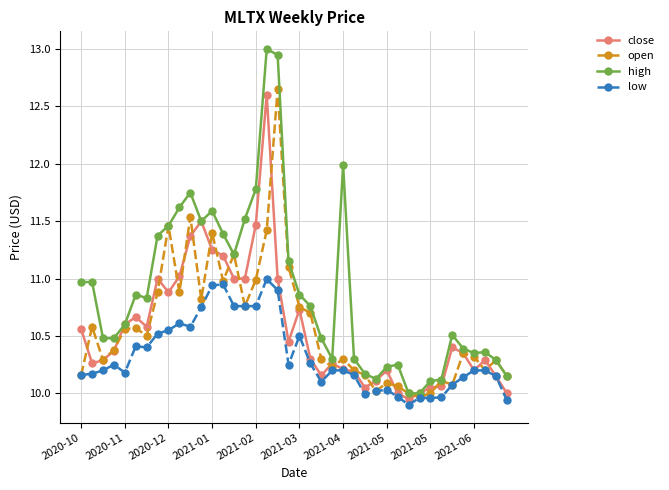

What is the value of the high point at the 35th from the left?

10.5